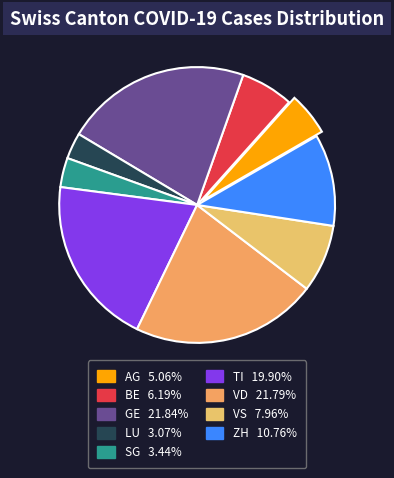

The TI slice represents 20% of the pie. True or false?

True